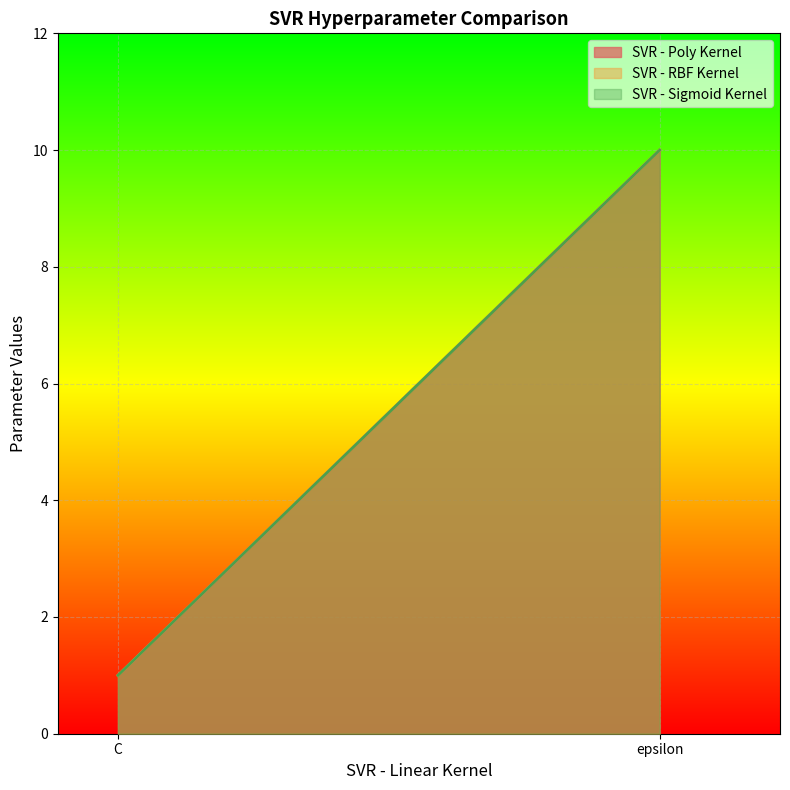

How many series are shown in this chart?

3